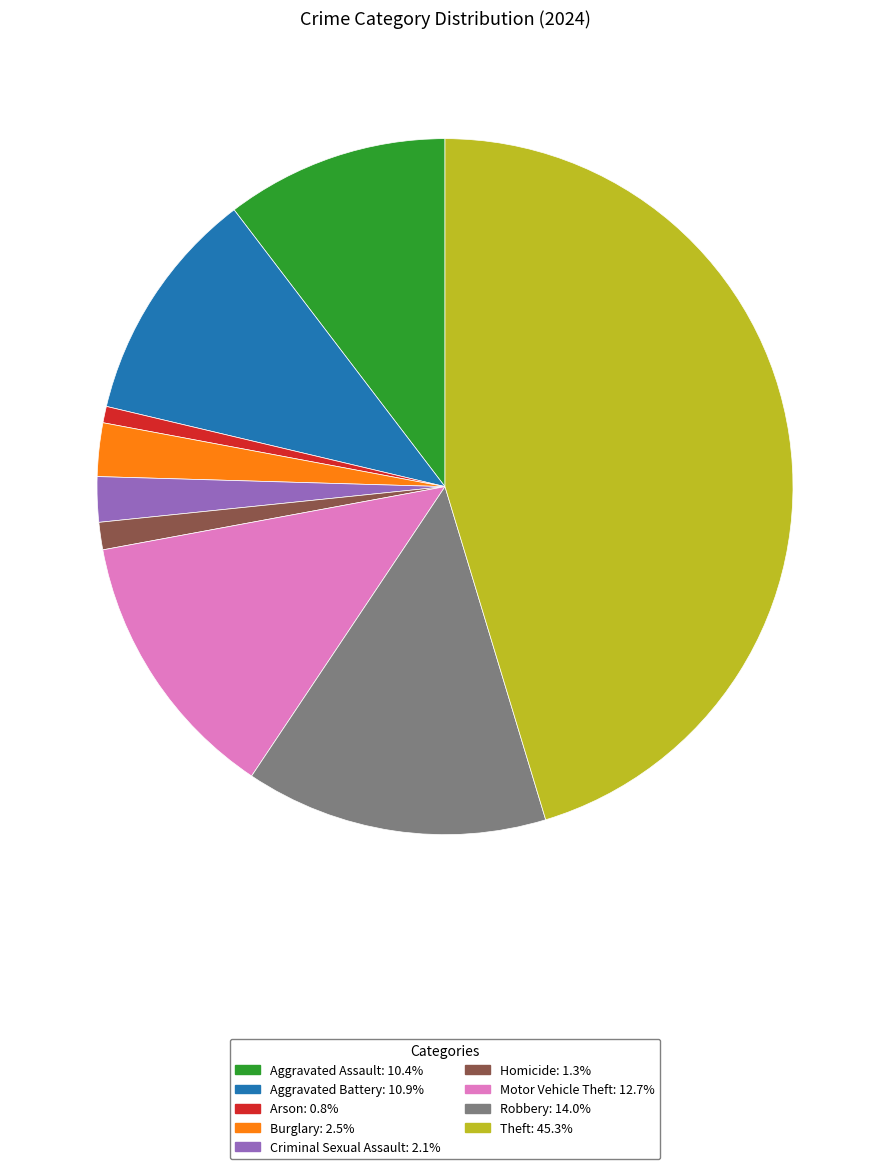

Approximately how many times larger is the value at Criminal Sexual Assault compared to Homicide?

1.6